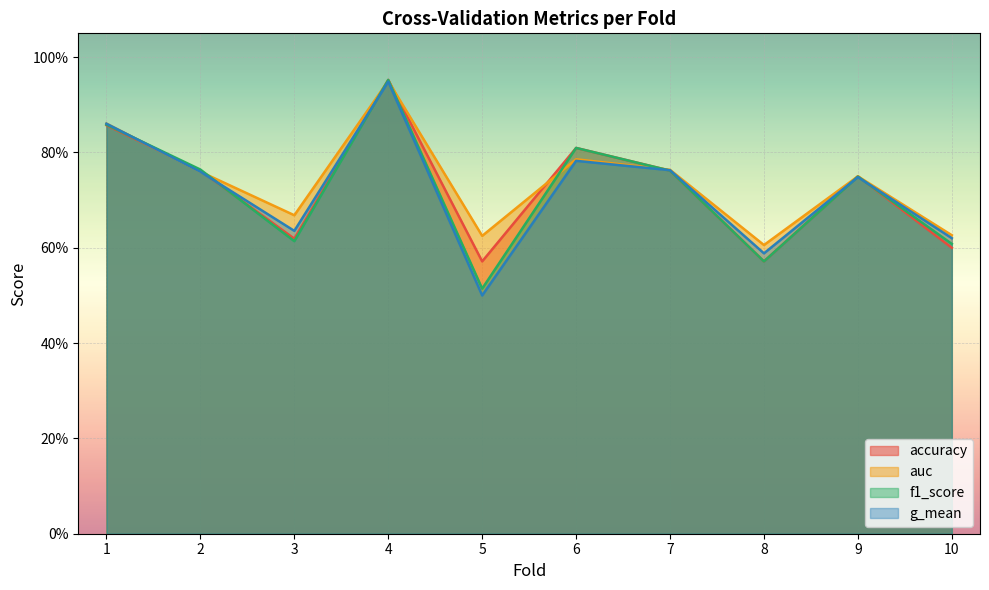

Between which two adjacent categories do auc and f1_score first intersect?

1 and 2